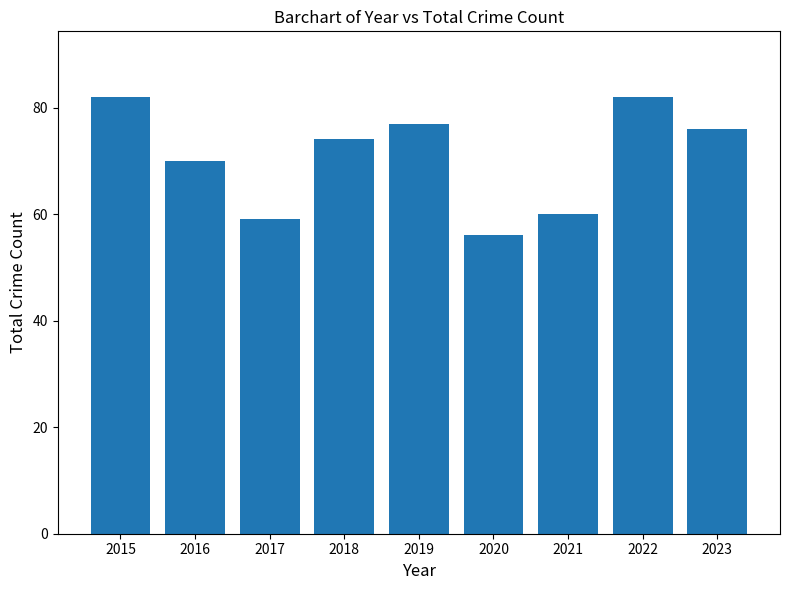

What is the change in value from 2016 to 2021?

-10